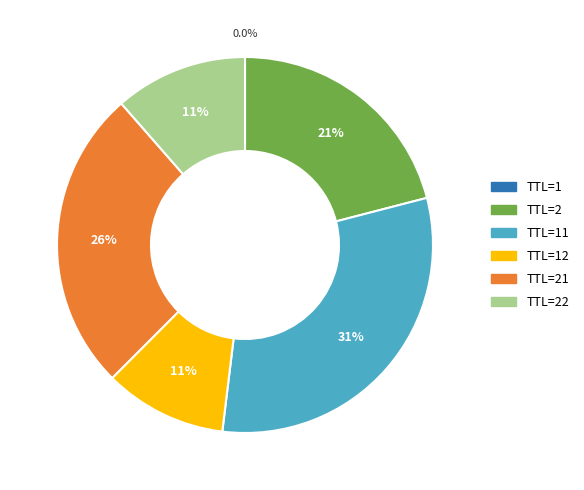

Is it true that TTL=21 is 26% of the pie?

True